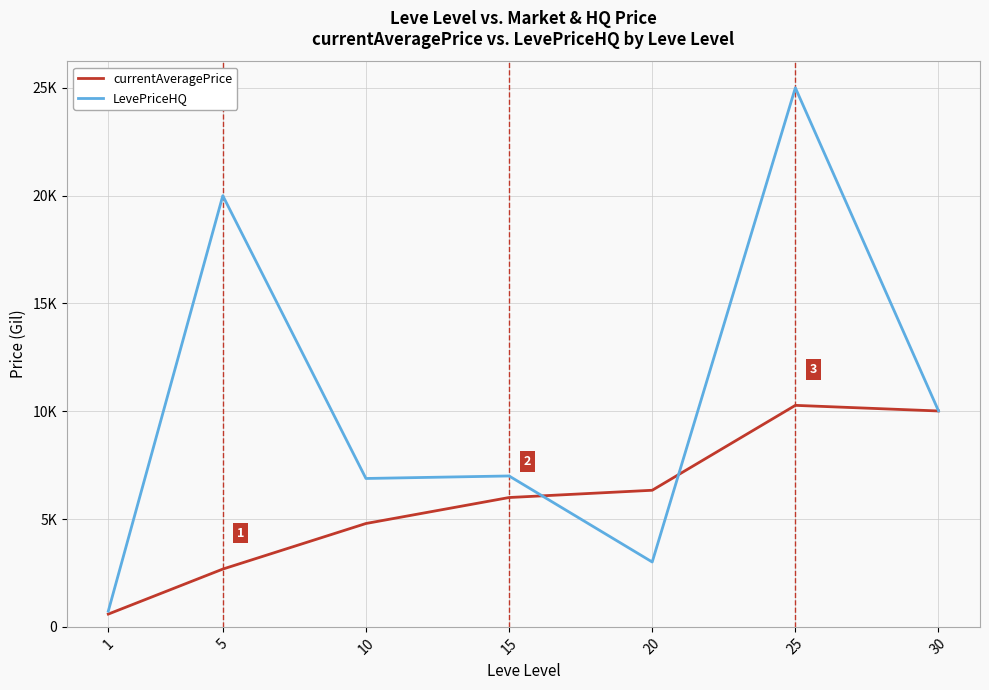

Which series ends up on top after the final intersection of LevePriceHQ and currentAveragePrice?

LevePriceHQ